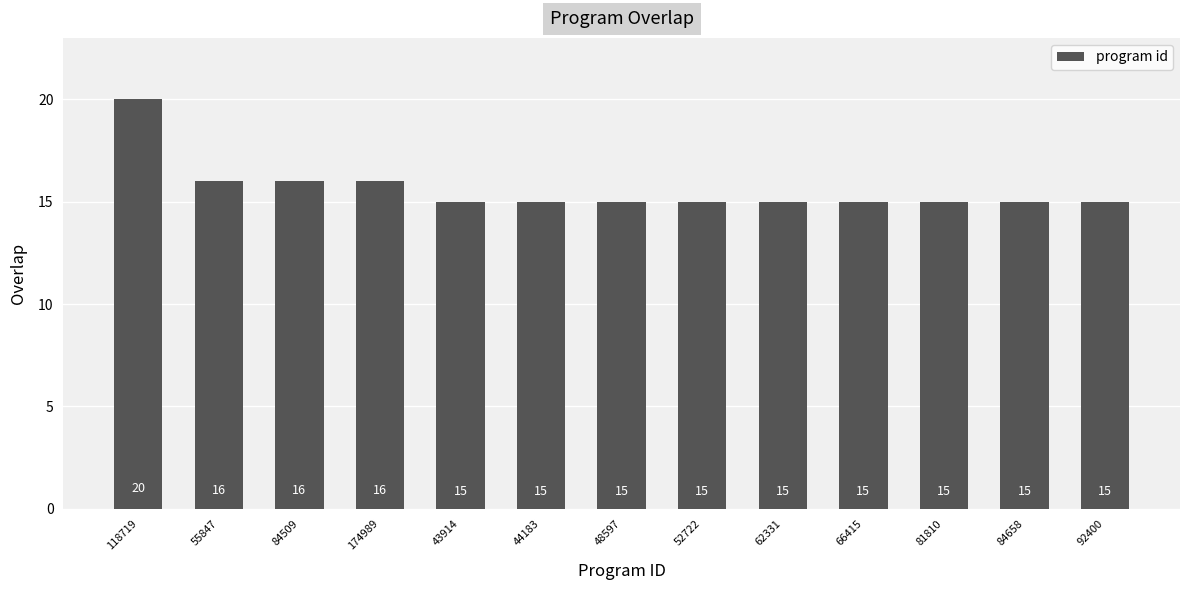

How many values exceed 15?

4